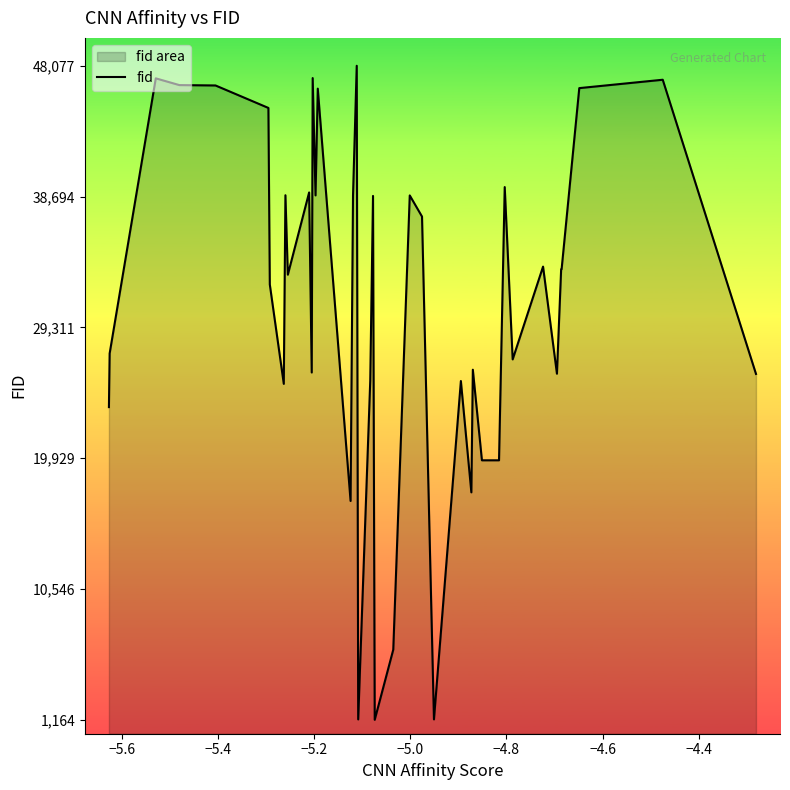

What is the greatest value displayed?

48077